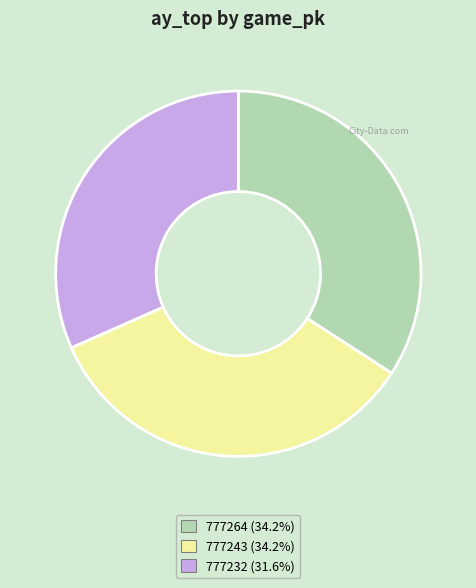

Count the number of slices in the pie.

3